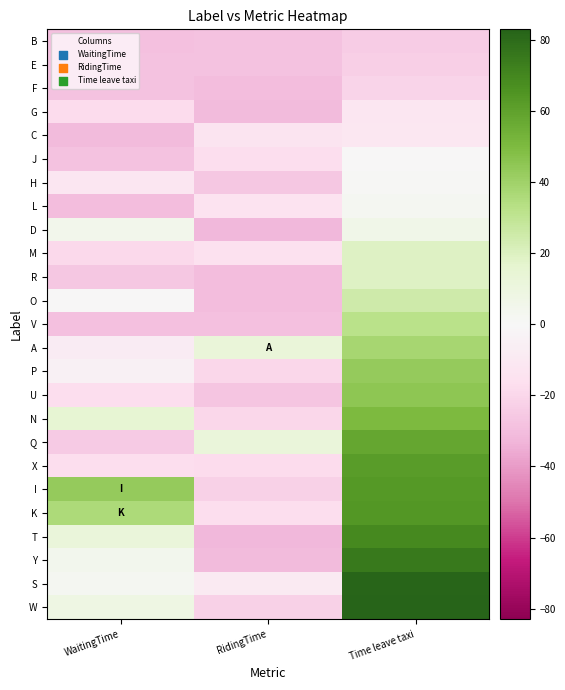

What is the total value across all series at Time leave taxi?

743.7